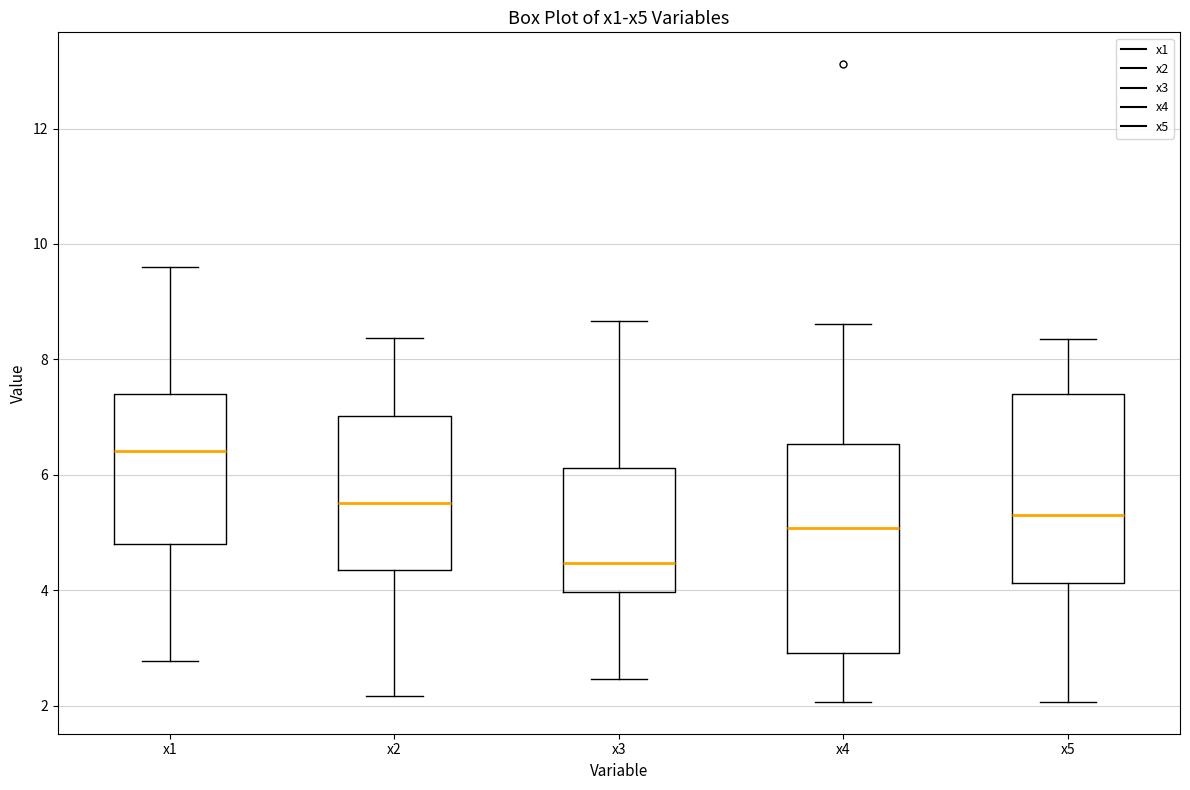

Reading left to right, transcribe this box plot: for each box, give where its median line is, the range the box spans, and where its two whiskers end, as read against the y-axis. The values are not printed on the chart, so give them approximately, as read against the axis.

x1: median 6.4, box 4.8 to 7.4, whiskers 2.8 to 9.6
x2: median 5.6, box 4.4 to 7.0, whiskers 2.2 to 8.4
x3: median 4.4, box 4.0 to 6.2, whiskers 2.4 to 8.6
x4: median 5.0, box 3.0 to 6.6, whiskers 2.0 to 8.6
x5: median 5.4, box 4.2 to 7.4, whiskers 2.0 to 8.4